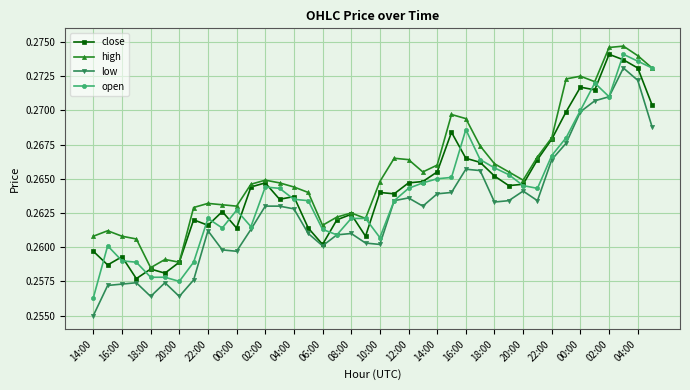

At how many categories does at least one series exceed 0?

40